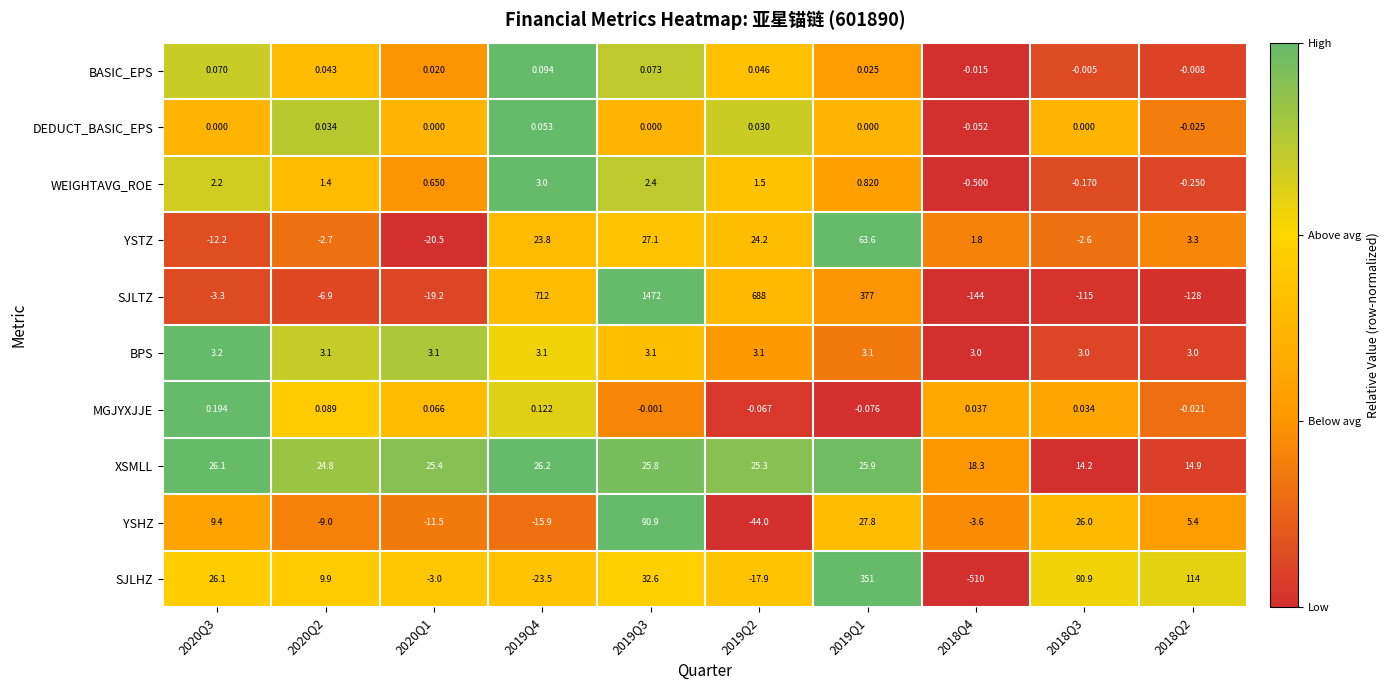

Which series changed the most between 2020Q3 and 2018Q4?

SJLHZ